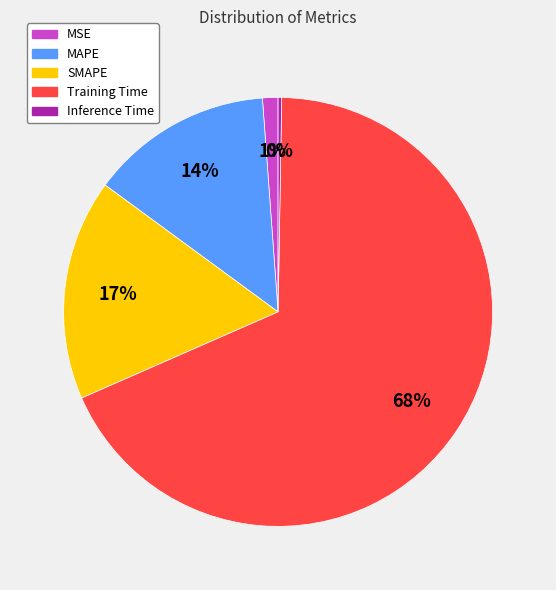

What is the largest slice in the pie chart?

Training Time